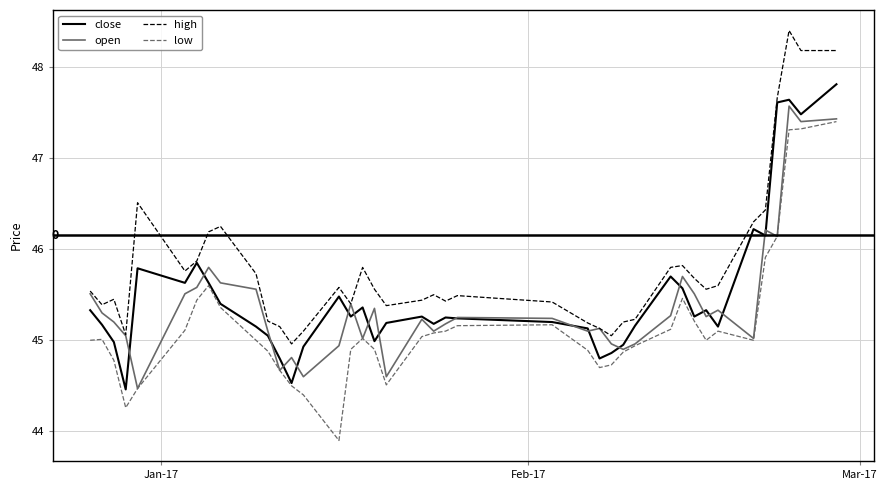

Which series has the largest total across all categories?

high